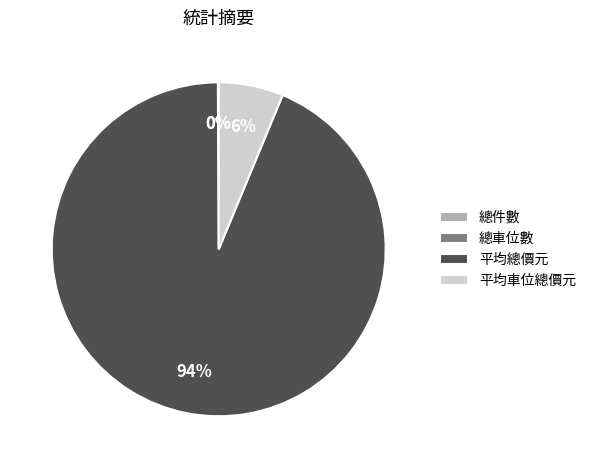

Which category has the biggest portion of the pie?

平均總價元